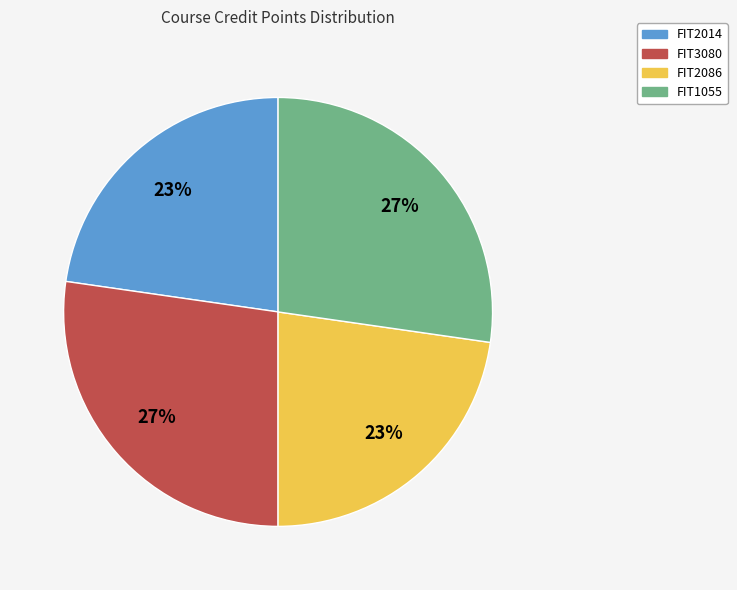

Approximately how many times larger is the value at FIT3080 compared to FIT2014?

1.2